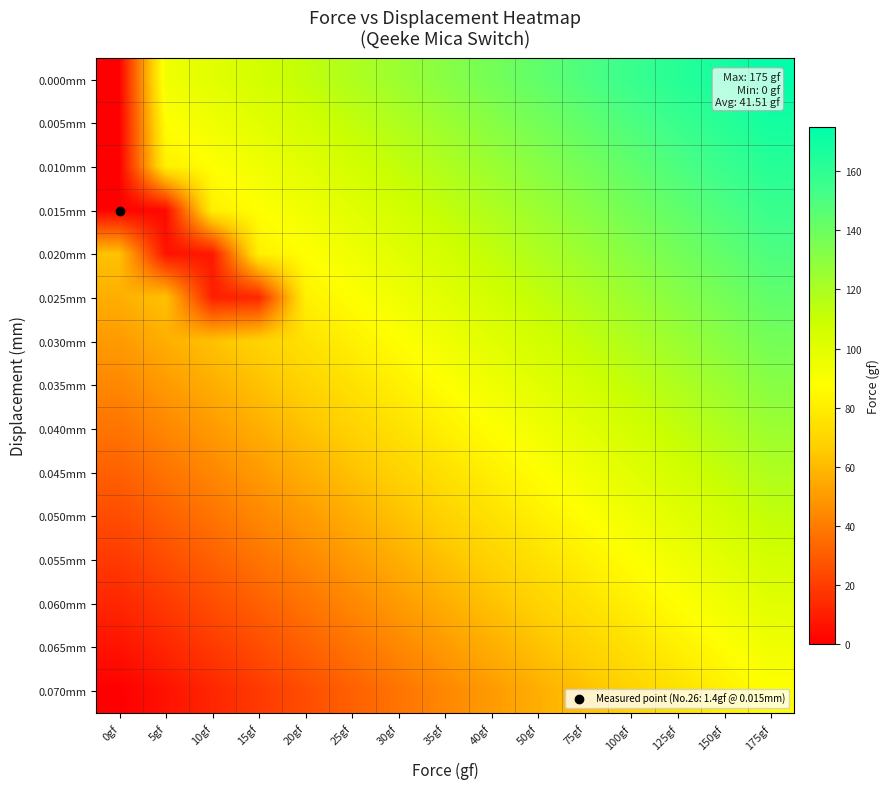

Reading right to left, list all the values displayed in this chart.

0.000mm: 175gf=175.0	150gf=168.8	125gf=162.5	100gf=156.2	75gf=150.0	50gf=143.8	40gf=137.5	35gf=131.2	30gf=125.0	25gf=118.8	20gf=112.5	15gf=106.2	10gf=100.0	5gf=93.8	0gf=0.0
0.005mm: 175gf=168.8	150gf=162.5	125gf=156.2	100gf=150.0	75gf=143.8	50gf=137.5	40gf=131.2	35gf=125.0	30gf=118.8	25gf=112.5	20gf=106.2	15gf=100.0	10gf=93.8	5gf=87.5	0gf=0.0
0.010mm: 175gf=162.5	150gf=156.2	125gf=150.0	100gf=143.8	75gf=137.5	50gf=131.2	40gf=125.0	35gf=118.8	30gf=112.5	25gf=106.3	20gf=100.0	15gf=93.8	10gf=87.5	5gf=81.2	0gf=0.0
0.015mm: 175gf=156.2	150gf=150.0	125gf=143.8	100gf=137.5	75gf=131.2	50gf=125.0	40gf=118.8	35gf=112.5	30gf=106.2	25gf=100.0	20gf=93.8	15gf=87.5	10gf=81.2	5gf=3.6	0gf=0.7
0.020mm: 175gf=150.0	150gf=143.8	125gf=137.5	100gf=131.2	75gf=125.0	50gf=118.8	40gf=112.5	35gf=106.3	30gf=100.0	25gf=93.8	20gf=87.5	15gf=81.2	10gf=8.2	5gf=6.3	0gf=62.5
0.025mm: 175gf=143.8	150gf=137.5	125gf=131.2	100gf=125.0	75gf=118.8	50gf=112.5	40gf=106.2	35gf=100.0	30gf=93.8	25gf=87.5	20gf=81.2	15gf=12.6	10gf=10.4	5gf=62.5	0gf=56.2
0.030mm: 175gf=137.5	150gf=131.2	125gf=125.0	100gf=118.8	75gf=112.5	50gf=106.3	40gf=100.0	35gf=93.8	30gf=87.5	25gf=81.2	20gf=75.0	15gf=68.8	10gf=62.5	5gf=56.3	0gf=50.0
0.035mm: 175gf=131.2	150gf=125.0	125gf=118.8	100gf=112.5	75gf=106.3	50gf=100.0	40gf=93.8	35gf=87.5	30gf=81.2	25gf=75.0	20gf=68.8	15gf=62.5	10gf=56.2	5gf=50.0	0gf=43.8
0.040mm: 175gf=125.0	150gf=118.8	125gf=112.5	100gf=106.3	75gf=100.0	50gf=93.8	40gf=87.5	35gf=81.2	30gf=75.0	25gf=68.8	20gf=62.5	15gf=56.3	10gf=50.0	5gf=43.8	0gf=37.5
0.045mm: 175gf=118.8	150gf=112.5	125gf=106.2	100gf=100.0	75gf=93.8	50gf=87.5	40gf=81.2	35gf=75.0	30gf=68.7	25gf=62.5	20gf=56.2	15gf=50.0	10gf=43.8	5gf=37.5	0gf=31.2
0.050mm: 175gf=112.5	150gf=106.3	125gf=100.0	100gf=93.8	75gf=87.5	50gf=81.2	40gf=75.0	35gf=68.8	30gf=62.5	25gf=56.2	20gf=50.0	15gf=43.8	10gf=37.5	5gf=31.2	0gf=25.0
0.055mm: 175gf=106.3	150gf=100.0	125gf=93.8	100gf=87.5	75gf=81.2	50gf=75.0	40gf=68.8	35gf=62.5	30gf=56.2	25gf=50.0	20gf=43.8	15gf=37.5	10gf=31.3	5gf=25.0	0gf=18.8
0.060mm: 175gf=100.0	150gf=93.8	125gf=87.5	100gf=81.2	75gf=75.0	50gf=68.8	40gf=62.5	35gf=56.3	30gf=50.0	25gf=43.8	20gf=37.5	15gf=31.3	10gf=25.0	5gf=18.8	0gf=12.5
0.065mm: 175gf=93.8	150gf=87.5	125gf=81.2	100gf=75.0	75gf=68.8	50gf=62.5	40gf=56.2	35gf=50.0	30gf=43.8	25gf=37.5	20gf=31.2	15gf=25.0	10gf=18.7	5gf=12.5	0gf=6.2
0.070mm: 175gf=87.5	150gf=81.2	125gf=75.0	100gf=68.8	75gf=62.5	50gf=56.3	40gf=50.0	35gf=43.8	30gf=37.5	25gf=31.3	20gf=25.0	15gf=18.8	10gf=12.5	5gf=6.2	0gf=0.0